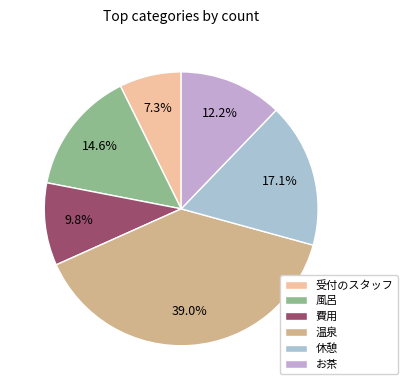

Which slice is the largest?

温泉